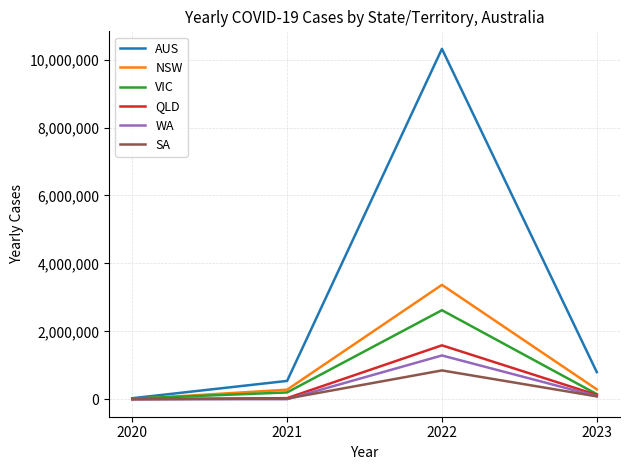

What is the difference between the AUS values at 2023 and 2020?

769658